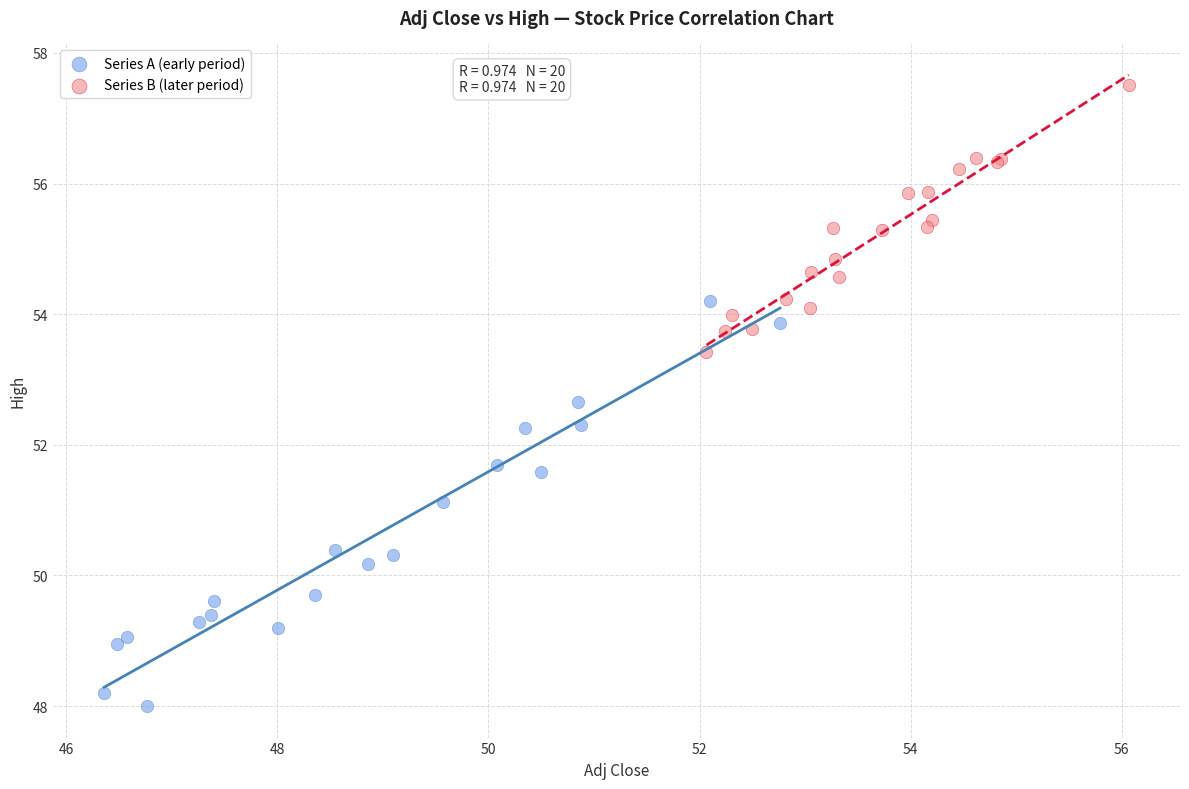

Which series reaches the minimum Y coordinate?

Series A (early period)